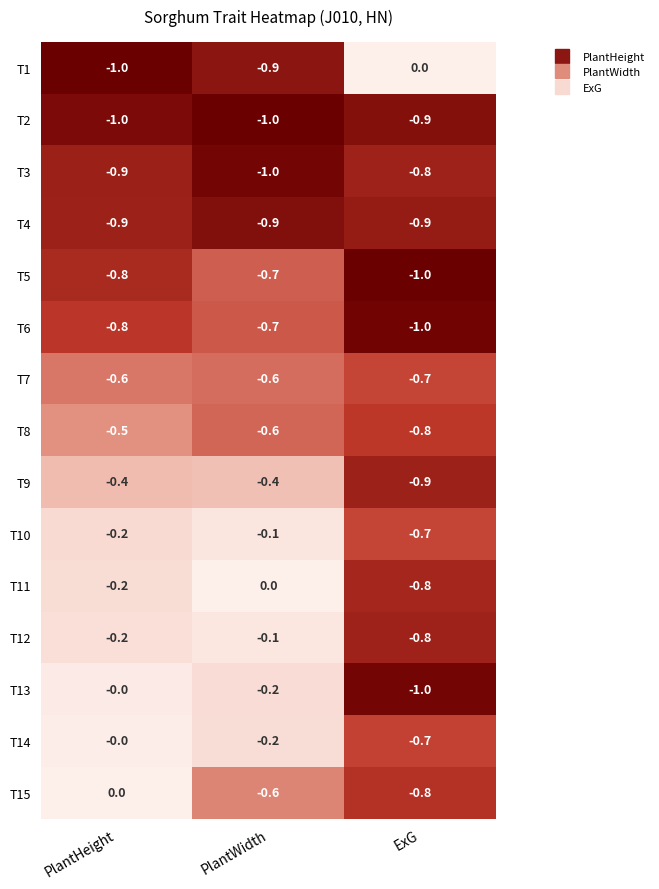

What is the sum of all T13 values?

-1.2